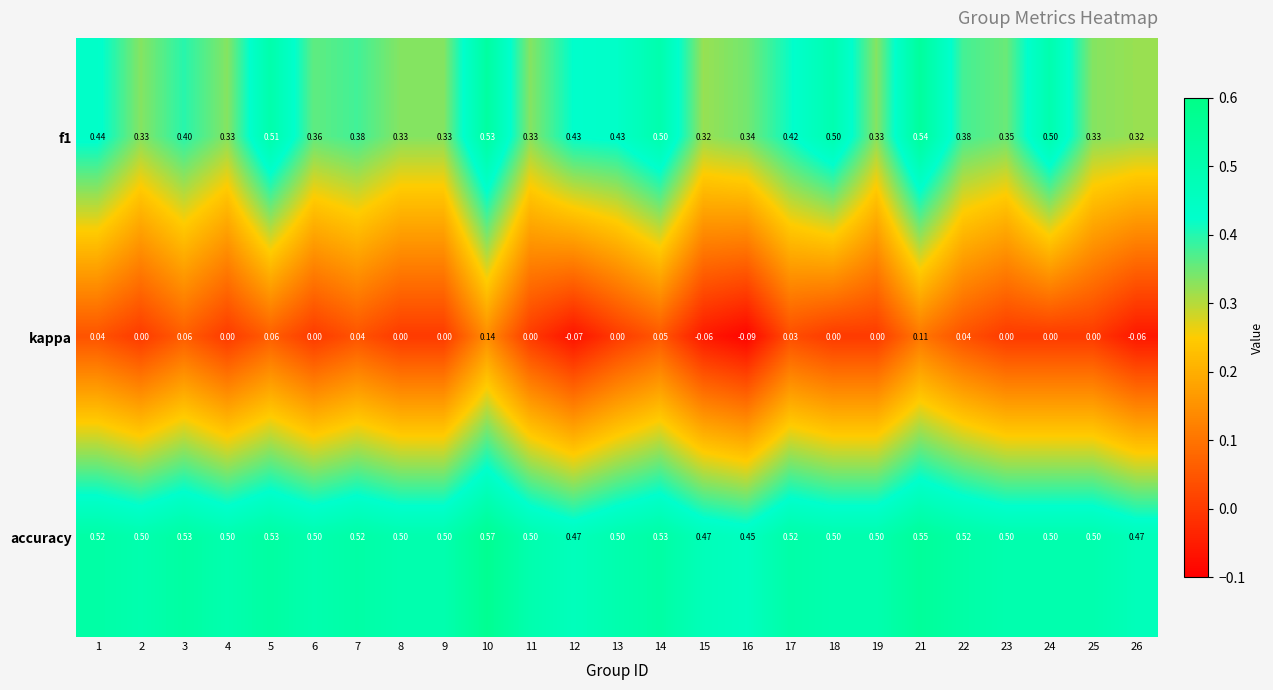

Which series has the largest range (max minus min)?

kappa